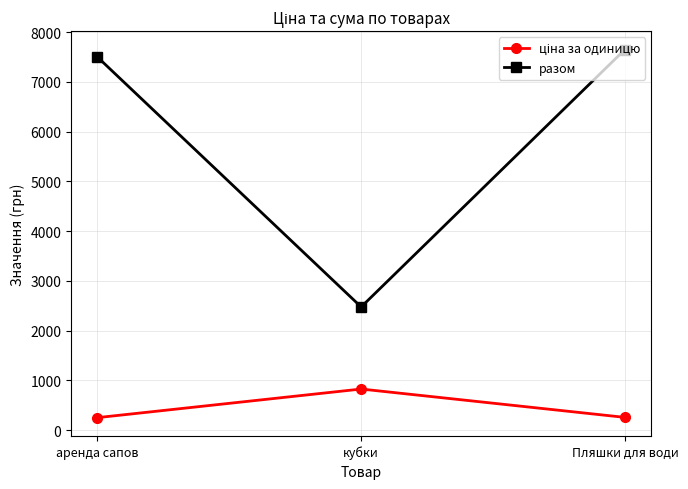

What is the label of the 3rd point from the left?

Пляшки для води